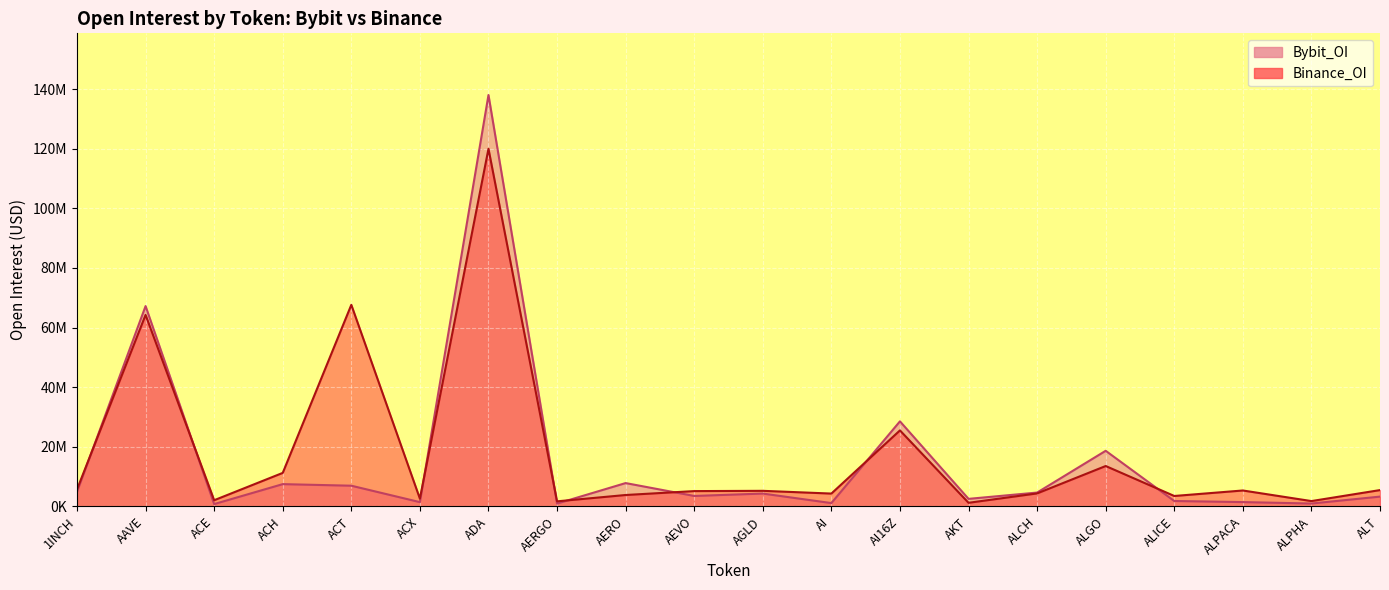

List the series in order of their peak value, highest first.

Bybit_OI, Binance_OI